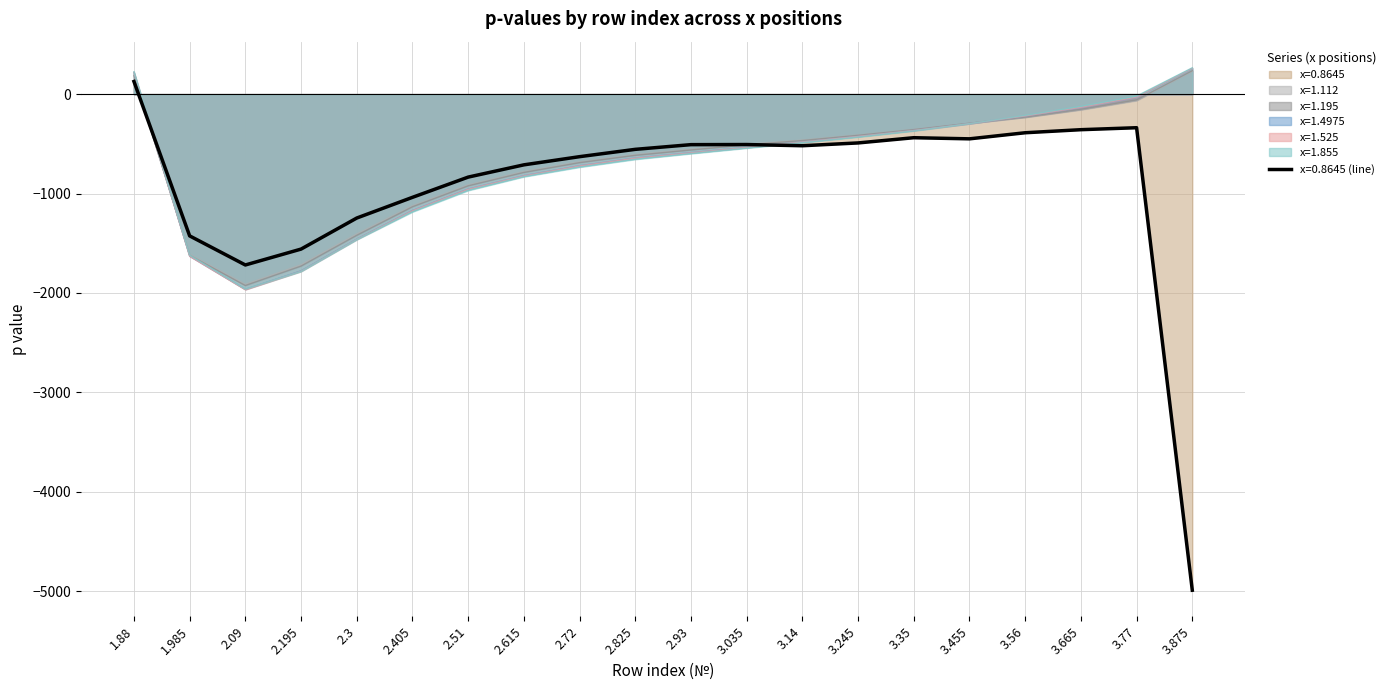

What is the difference between the x=1.195 values at 2.615 and 1.88?

977.9